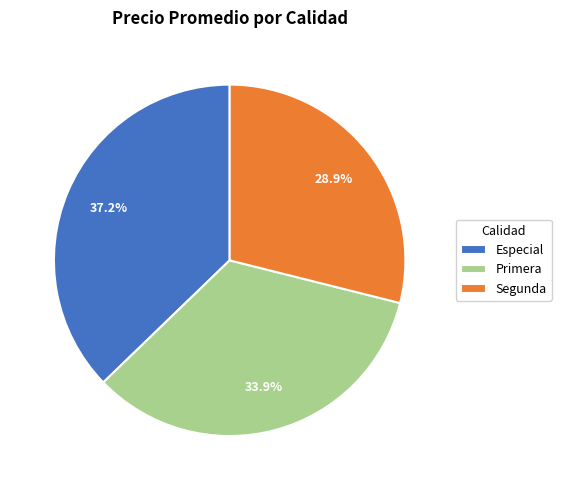

Is Primera the majority of the pie?

No